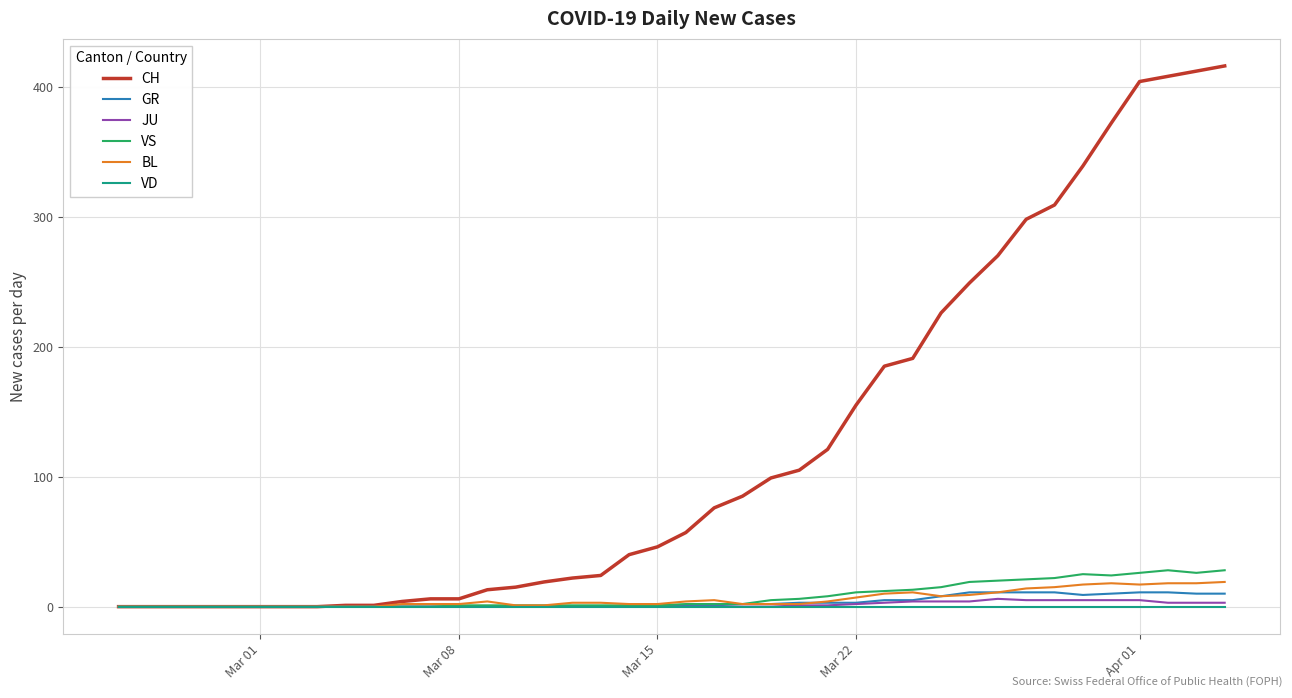

Which series has the largest range (max minus min)?

CH